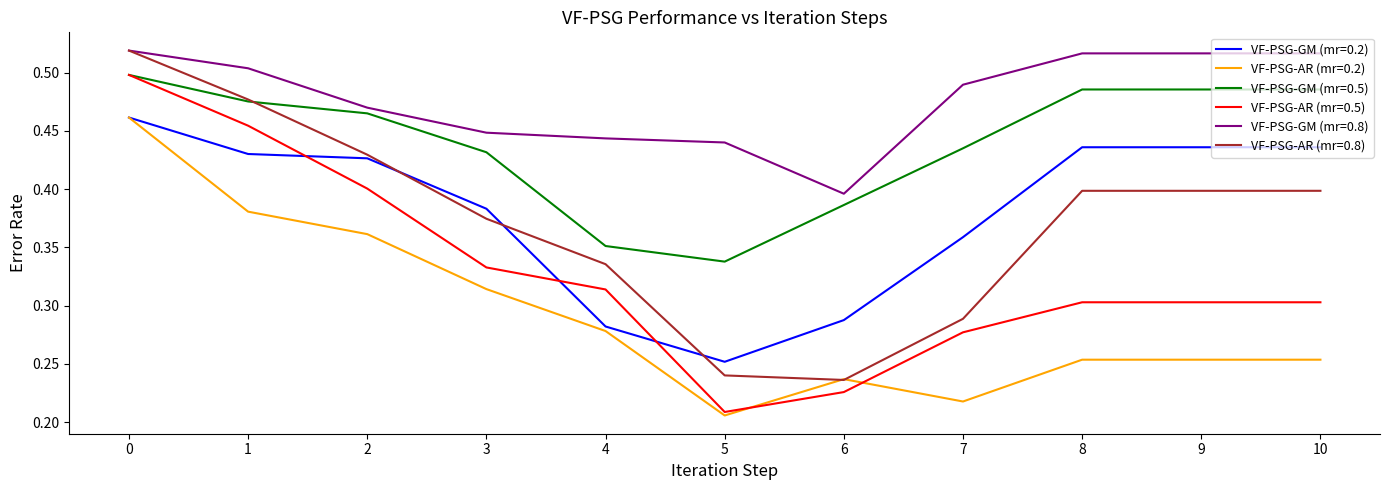

True or false: VF-PSG-GM (mr=0.8) and VF-PSG-AR (mr=0.2) cross at least once.

False